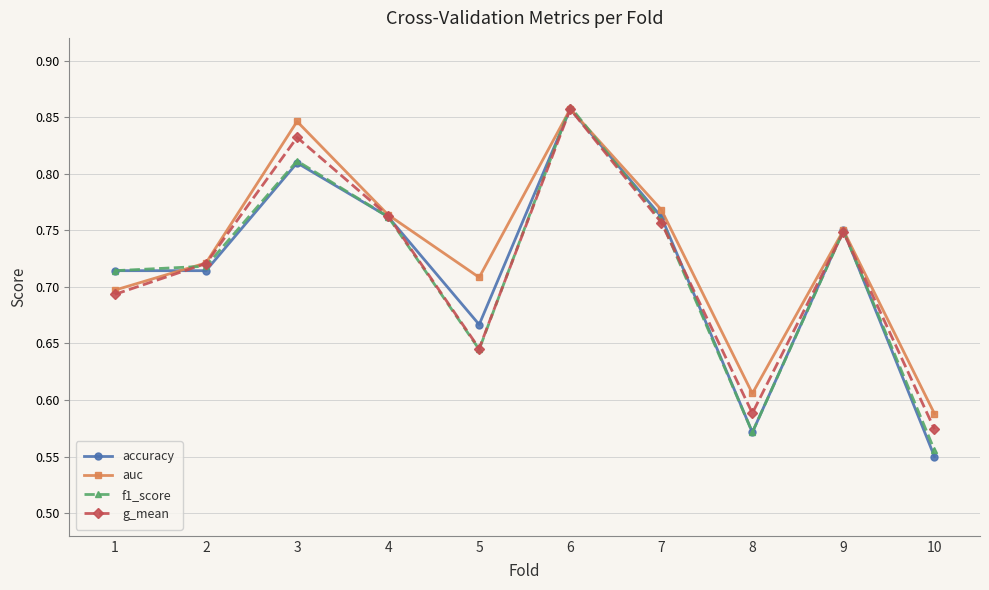

At 10, list the series in order from largest to smallest.

auc, g_mean, f1_score, accuracy